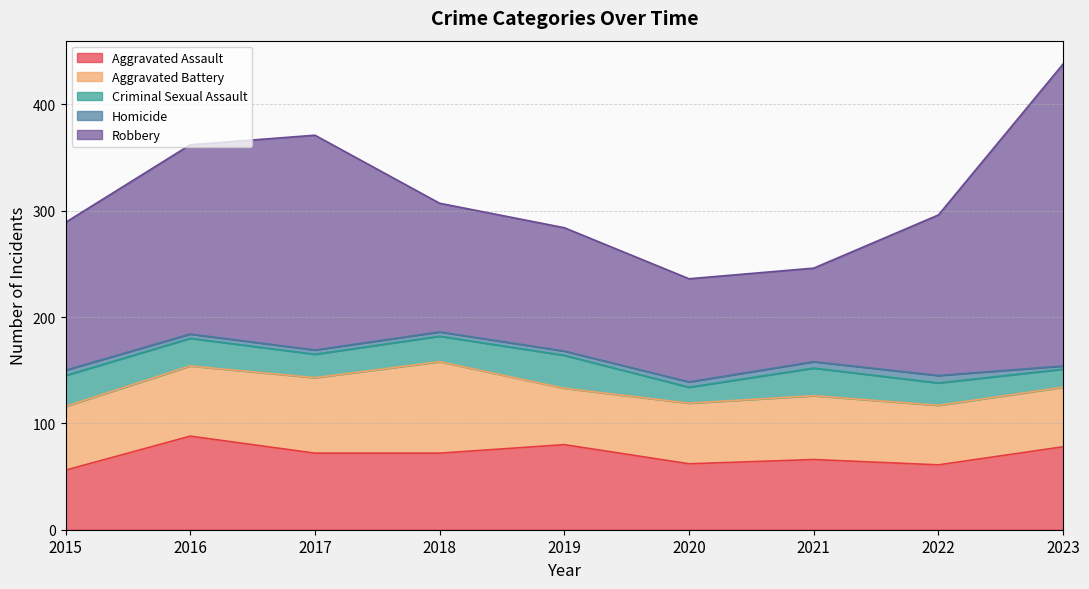

What is the value of the Homicide point at the 8th from the left?

7